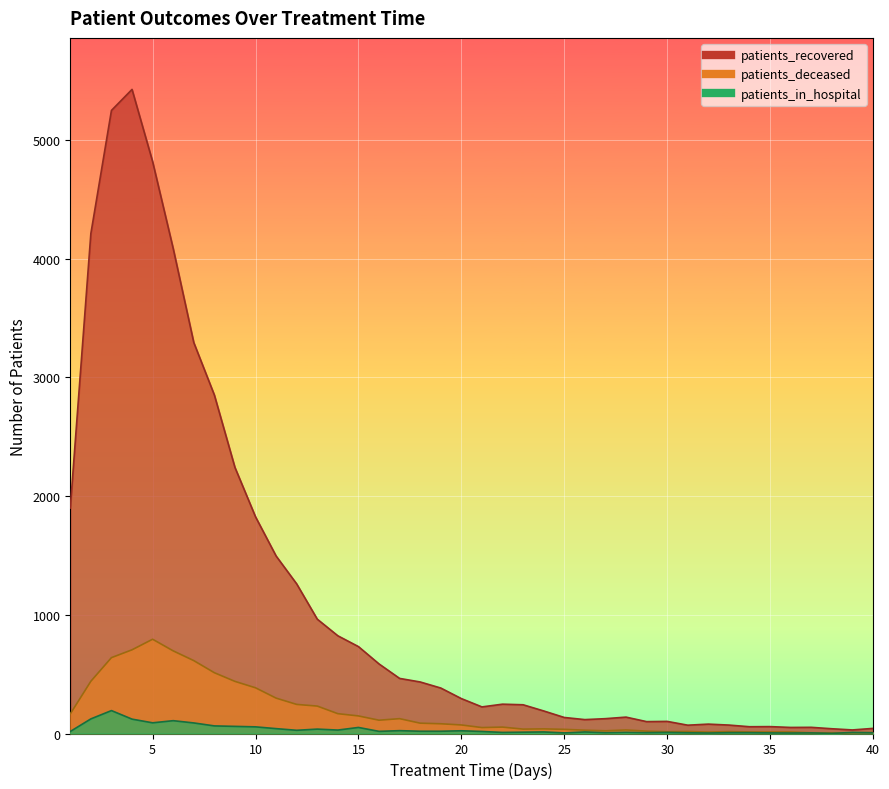

At which label does patients_deceased reach its peak?

5